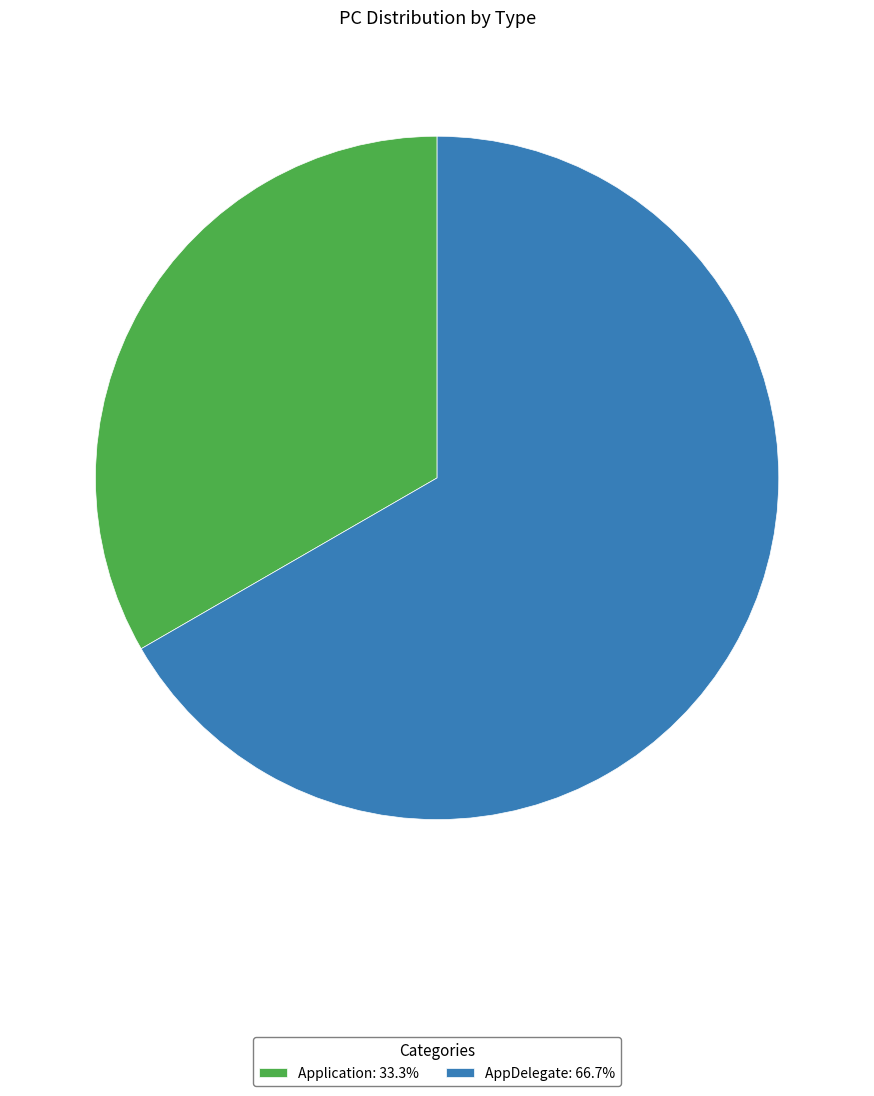

Approximately how many times larger is the value at Application: 33.3% compared to AppDelegate: 66.7%?

0.5